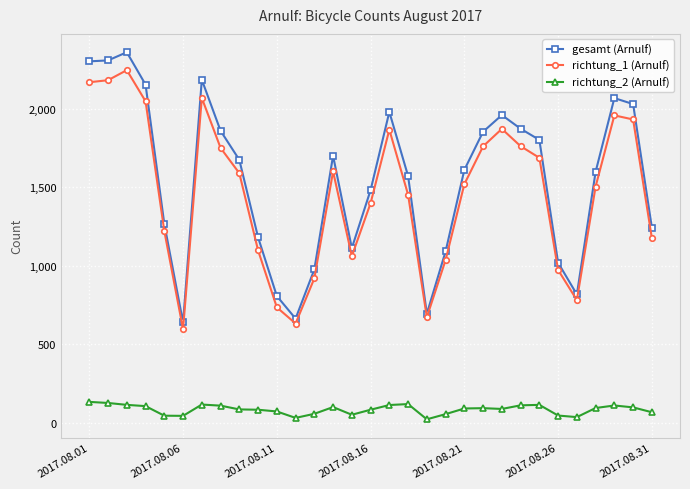

What is the maximum value shown in the chart?

2359